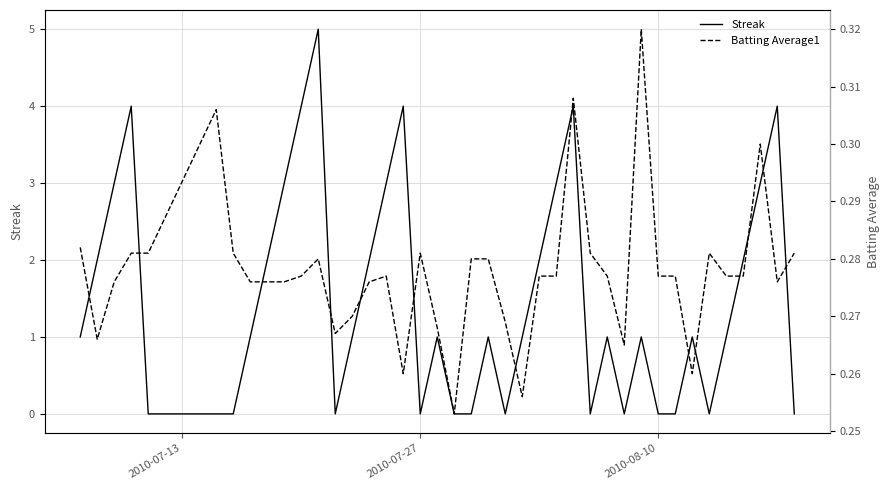

How many times do Batting Average1 and Streak cross each other?

19